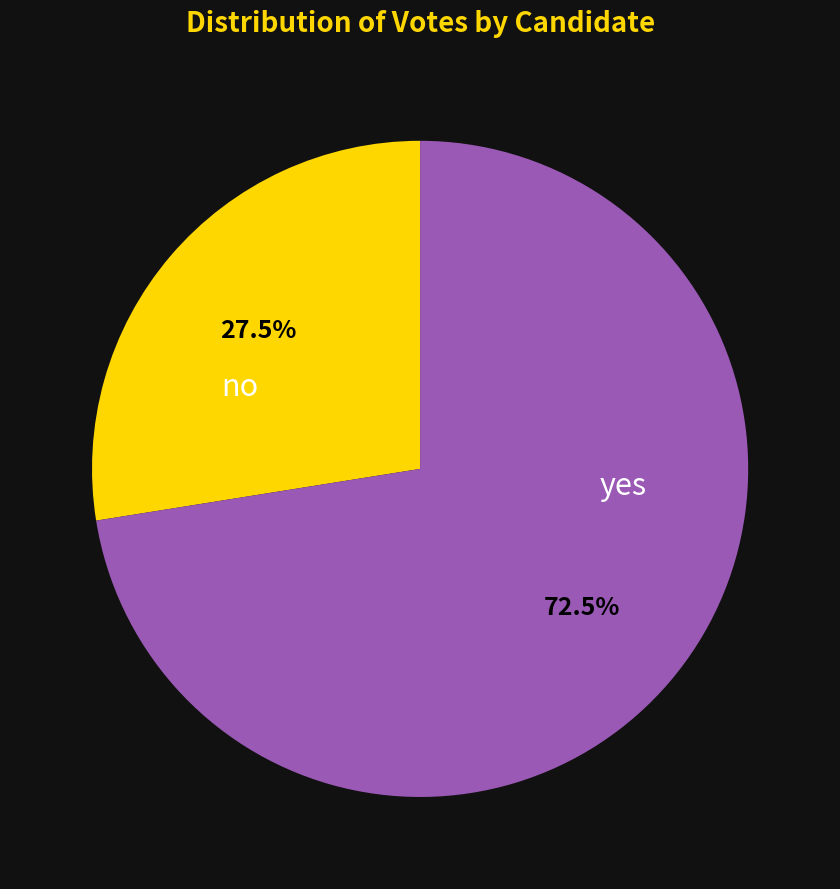

Does any single category account for the majority?

Yes